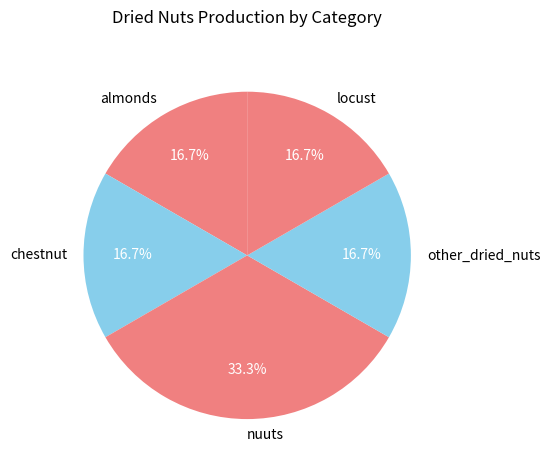

To the nearest percent, what is the average slice percentage?

20%